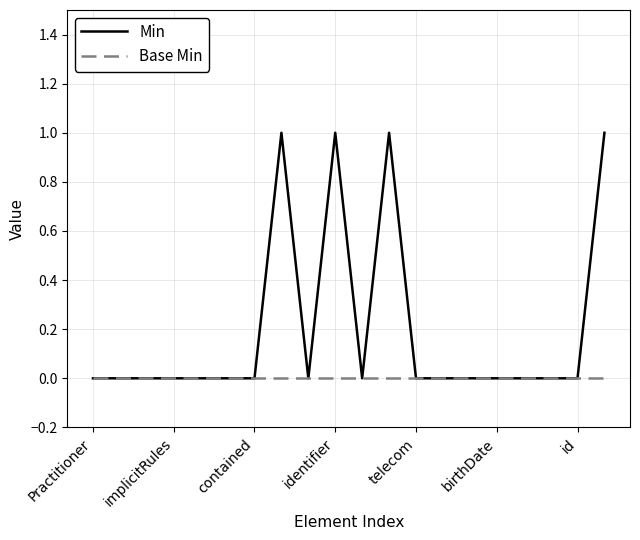

Rank the series by their maximum value, from lowest to highest.

Base Min, Min